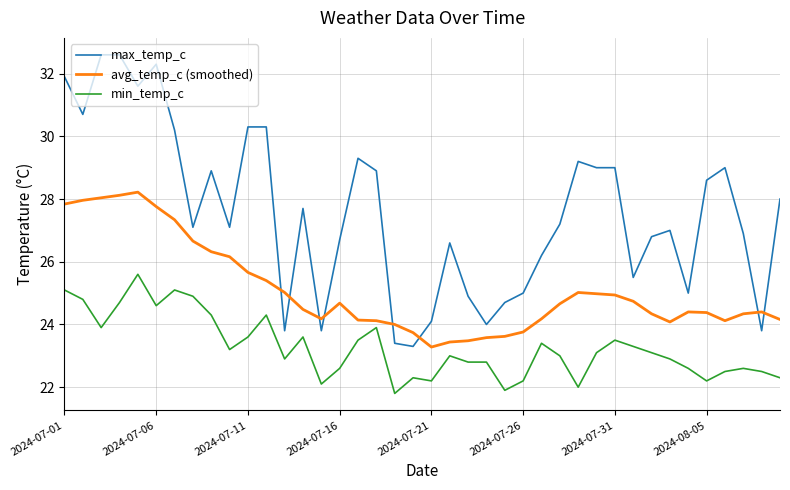

Which series ends up on top after the final intersection of avg_temp_c (smoothed) and max_temp_c?

max_temp_c